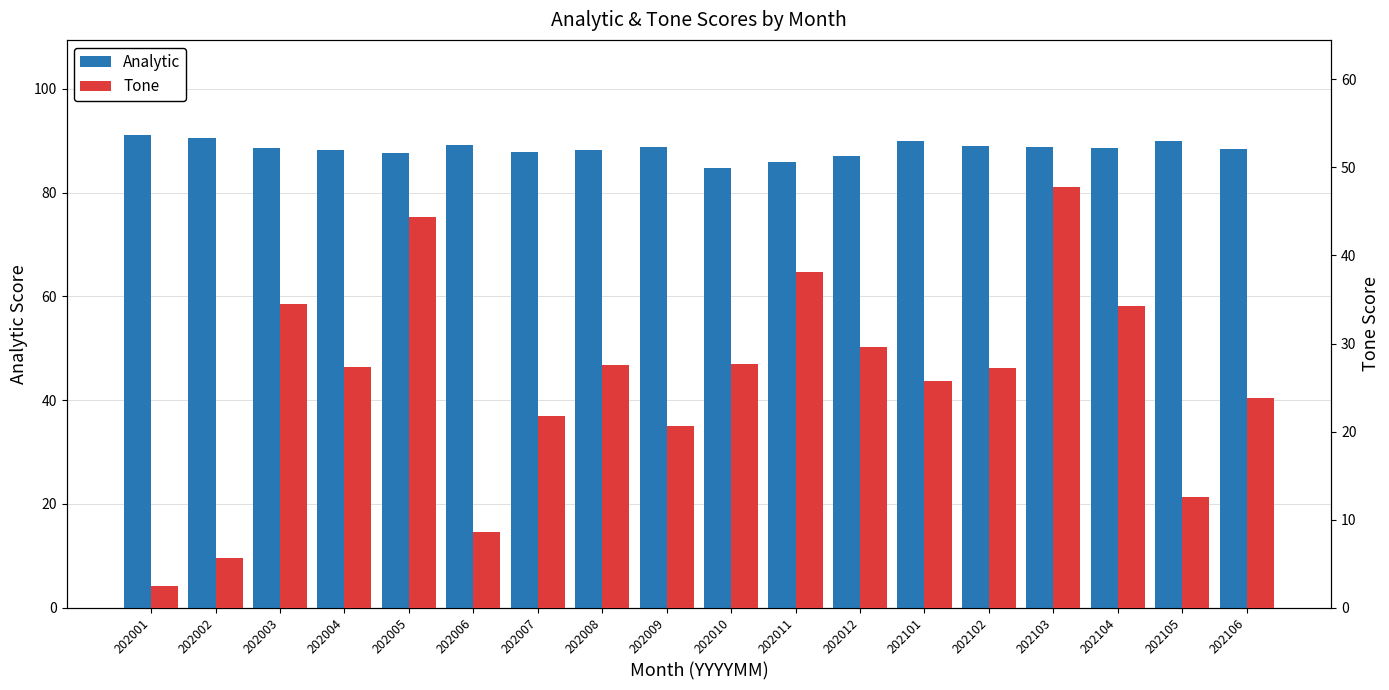

What are all the series names shown in the legend?

Analytic, Tone